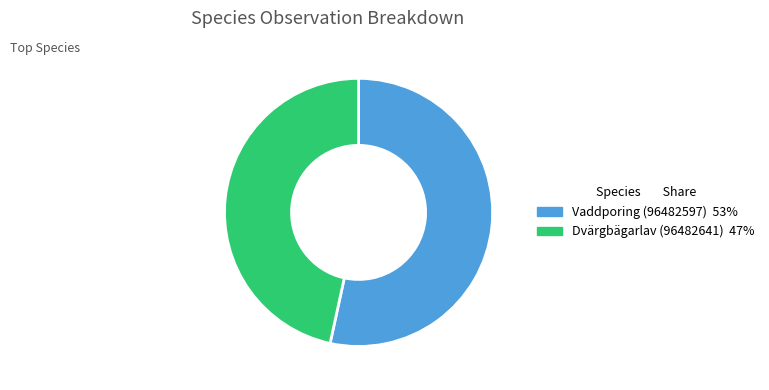

Which category has the smallest portion of the pie?

Dvärgbägarlav (96482641)